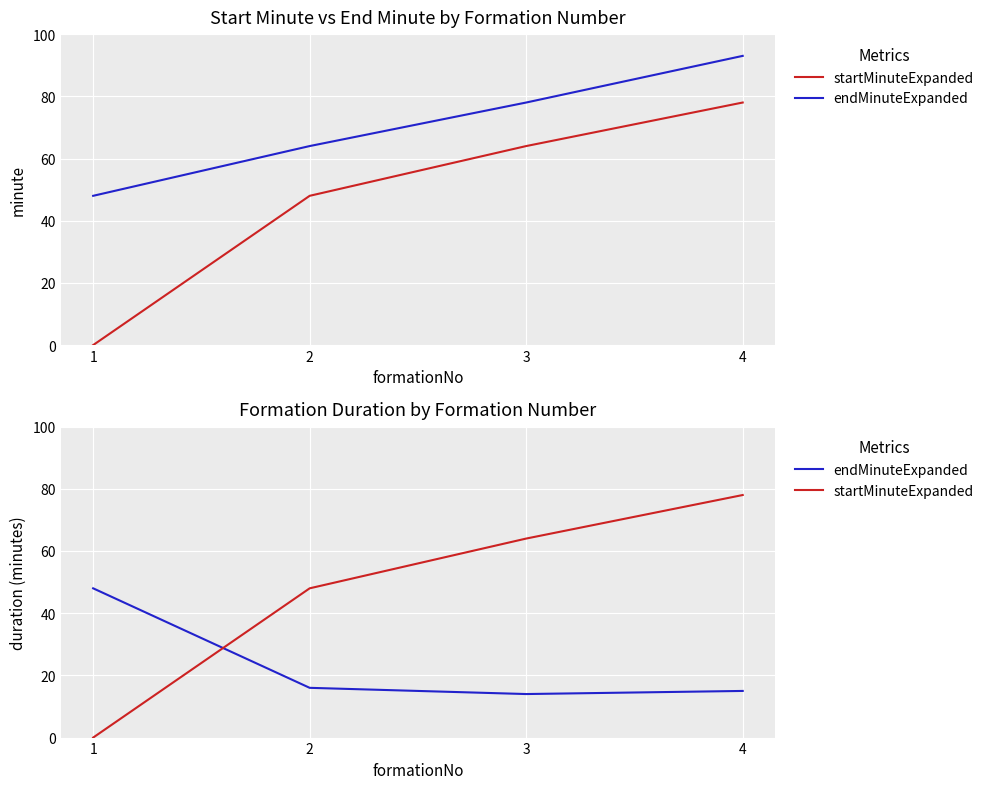

True or false: startMinuteExpanded has more than 2 points higher than both neighbors.

False